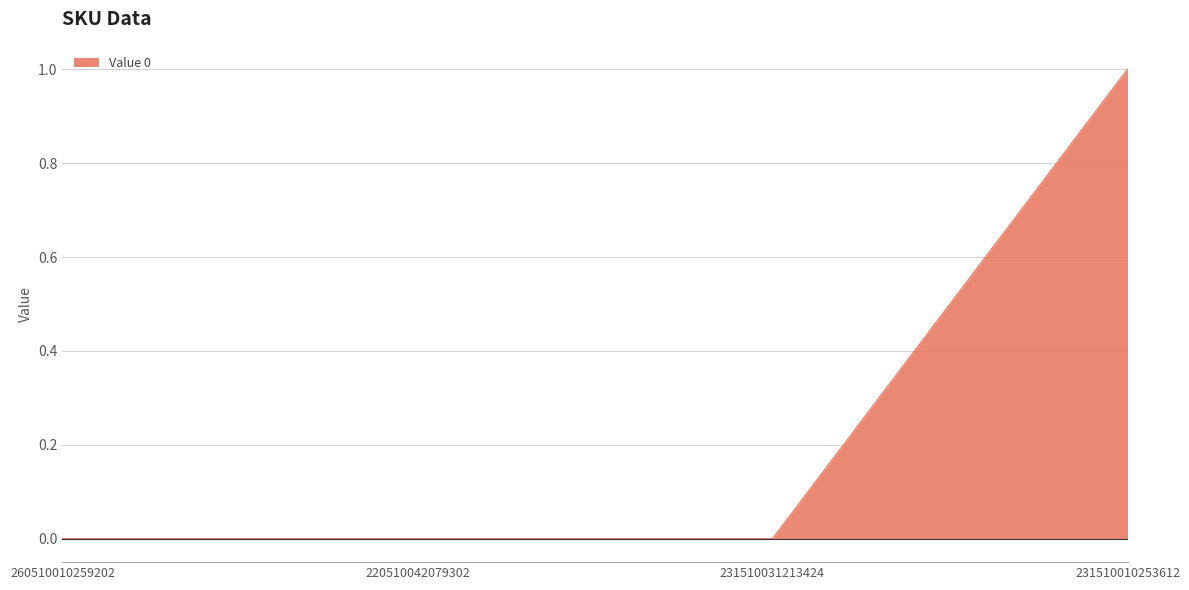

Reading left to right, what are all the values shown in this chart?

0	0	0	1